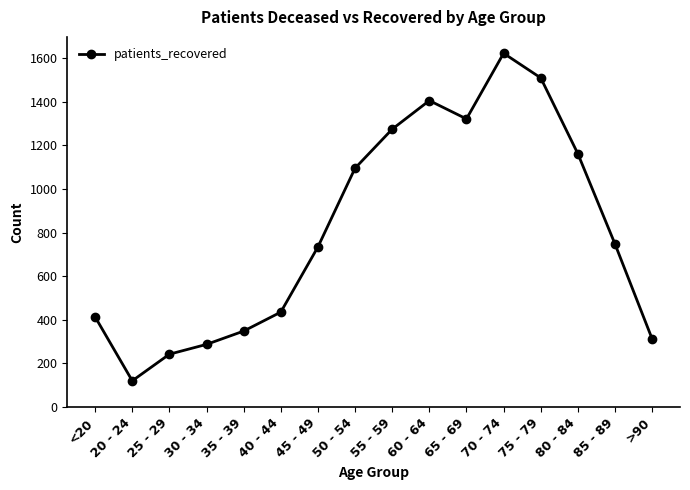

What is the change in value from <20 to 40 - 44?

+22